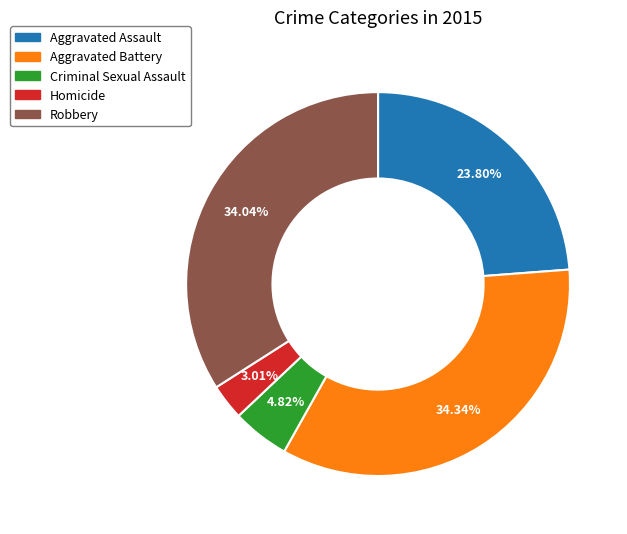

To the nearest percent, what is the combined percentage of Robbery and Criminal Sexual Assault?

39%